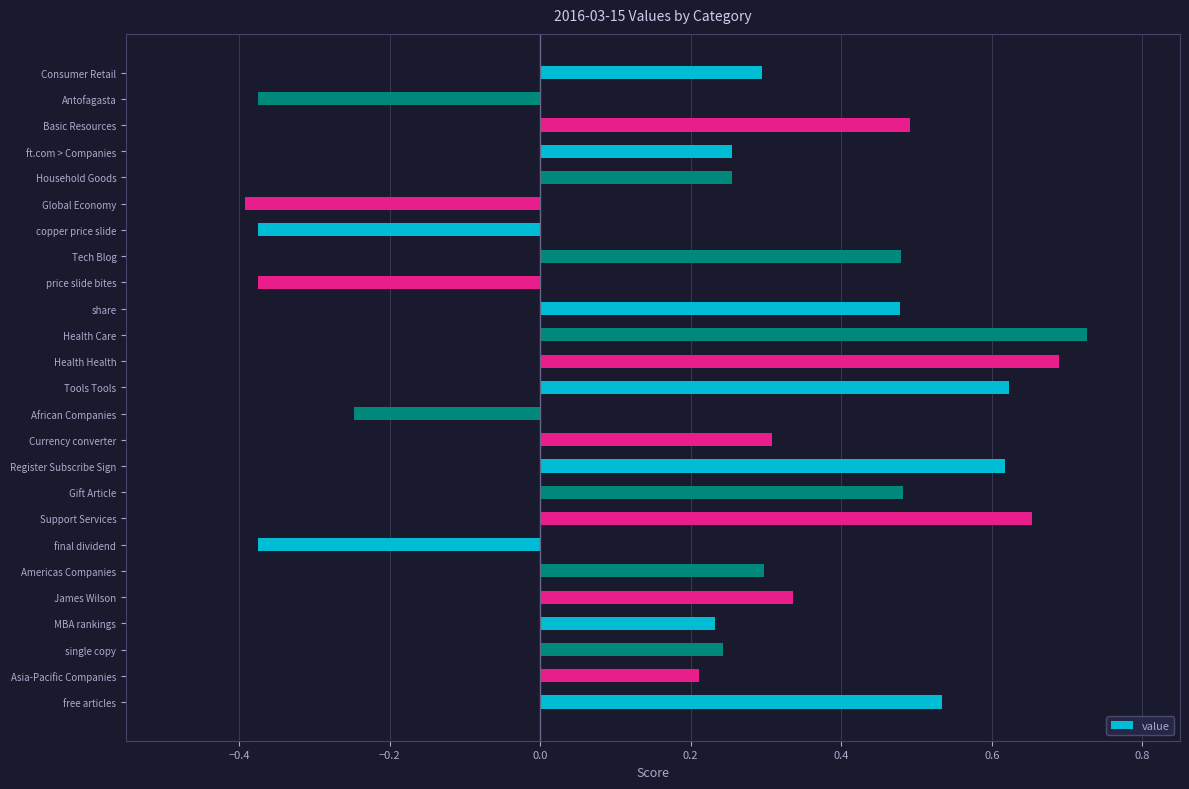

How many data points are above 0?

19